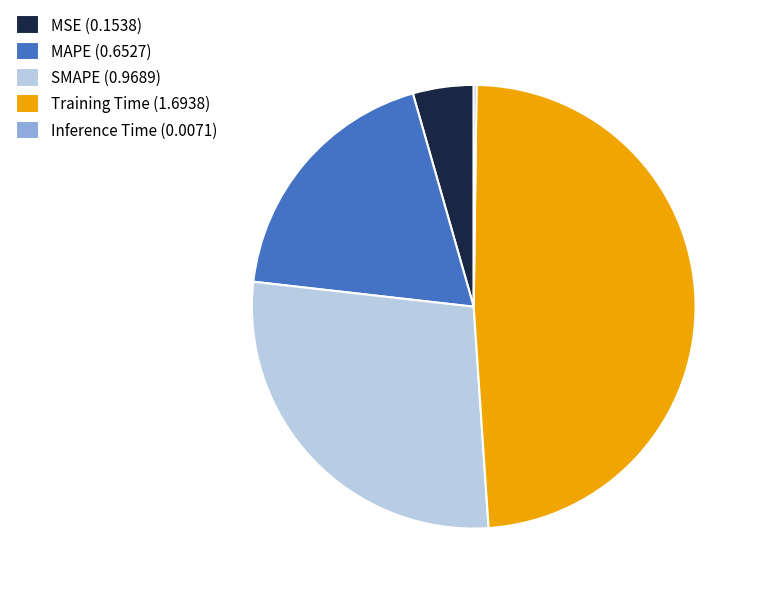

Is it true that Training Time (1.6938) is 34% of the pie?

False